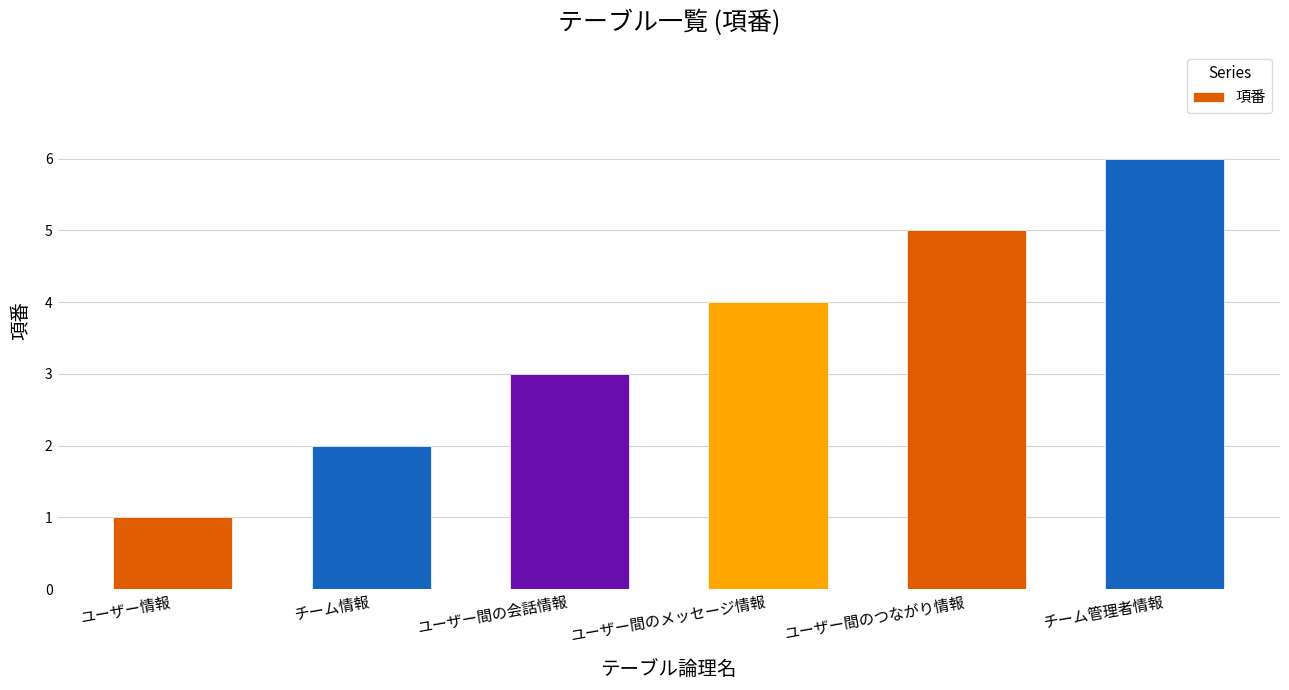

Reading right to left, what are all the values shown in this chart?

チーム管理者情報=6	ユーザー間のつながり情報=5	ユーザー間のメッセージ情報=4	ユーザー間の会話情報=3	チーム情報=2	ユーザー情報=1